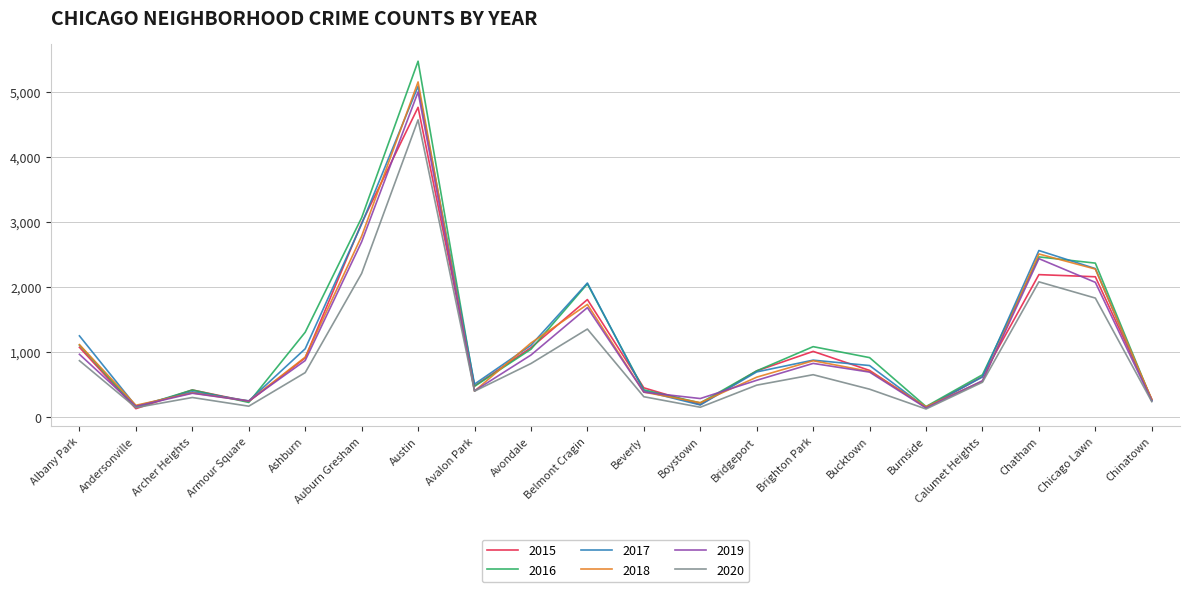

Which series has the widest spread of values?

2016